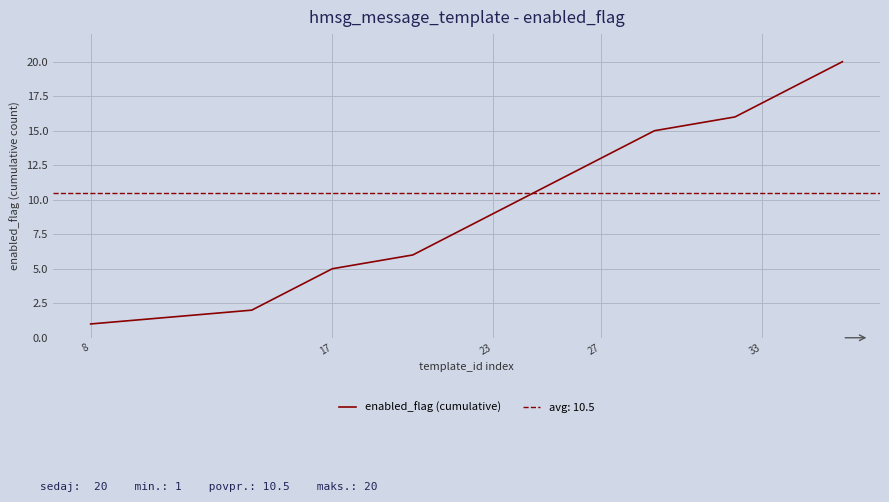

The value of enabled_flag (cumulative) at 17 is 5. True or false?

True